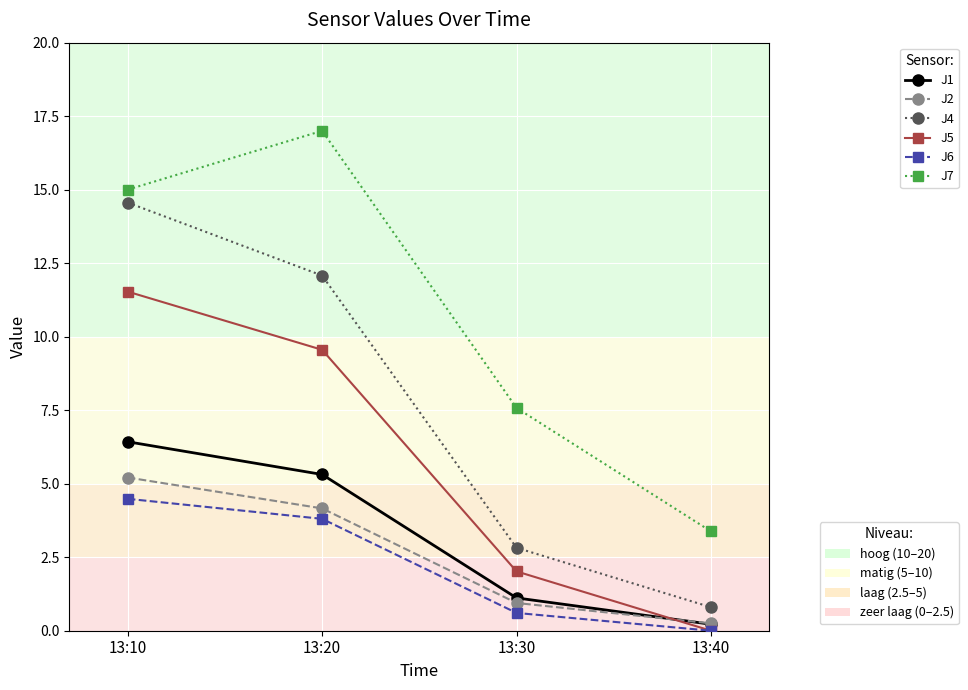

Which label corresponds to the largest value in the chart?

13:20